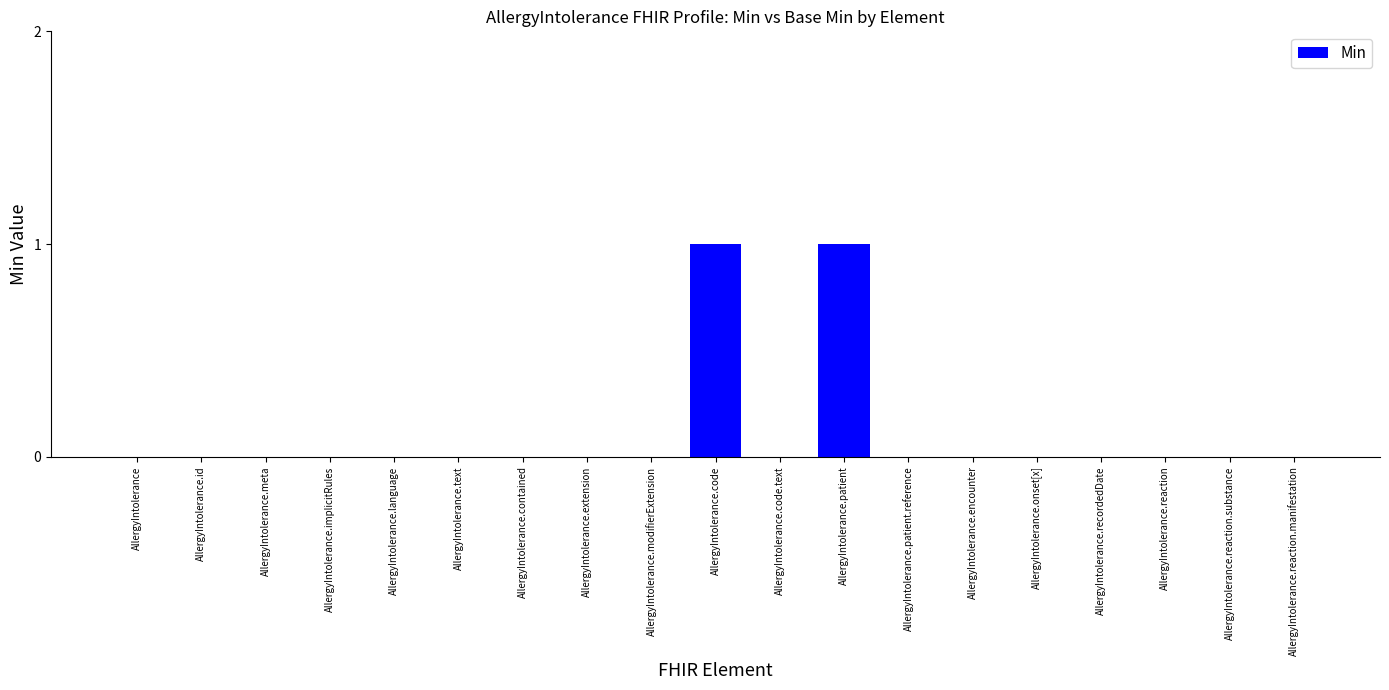

The chart shows a value of 0 at AllergyIntolerance.onset[x]. True or false?

True